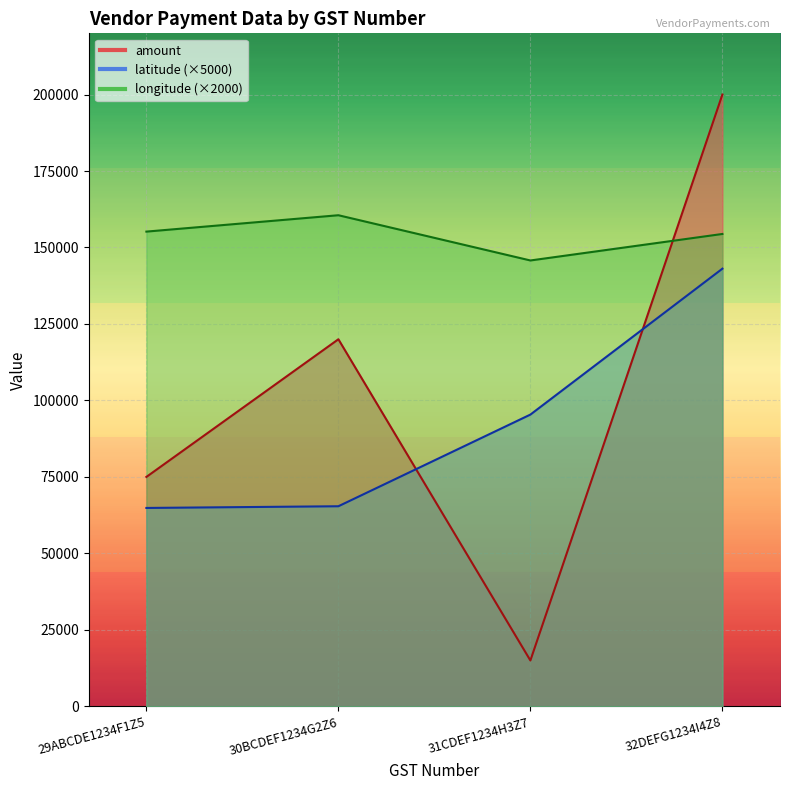

At which label does longitude first exceed 155189?

29ABCDE1234F1Z5